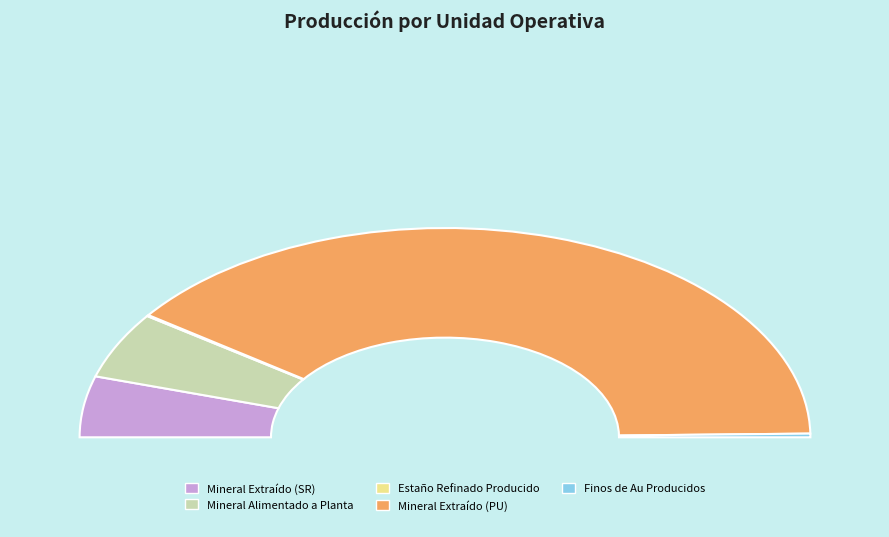

Is the sum of Mineral Extraído (PU) and Finos de Au Producidos greater than half?

Yes